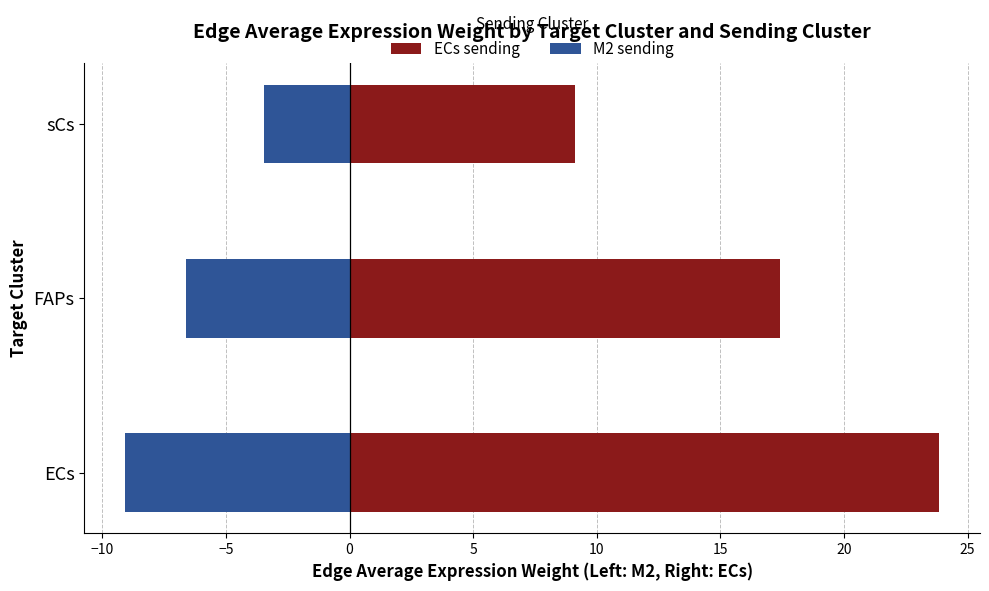

What is the value of the ECs sending bar at the 3rd from the left?

9.1